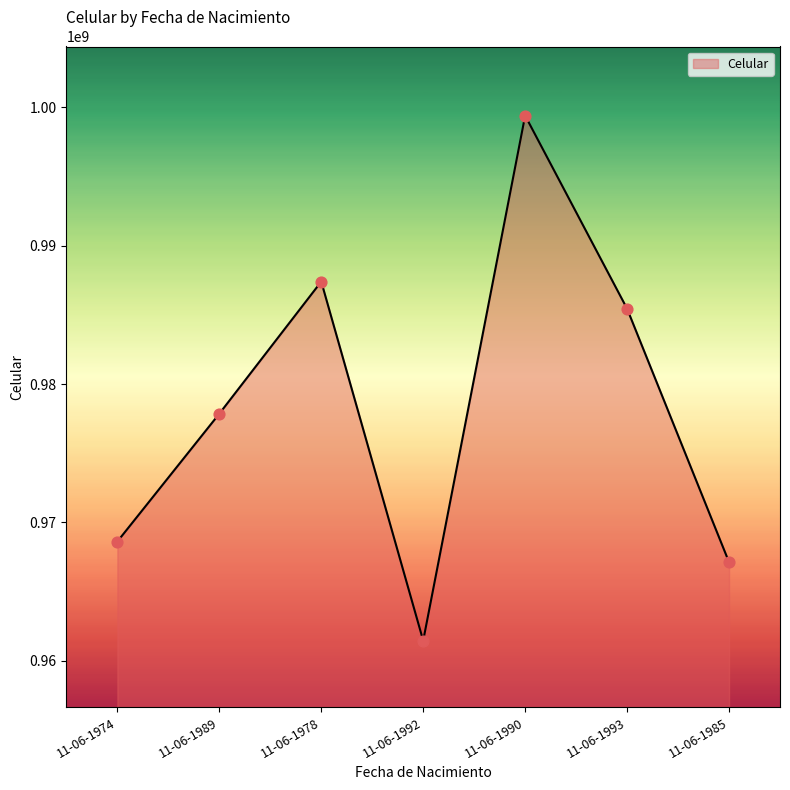

What is the change in value from 11-06-1974 to 11-06-1978?

+18789168